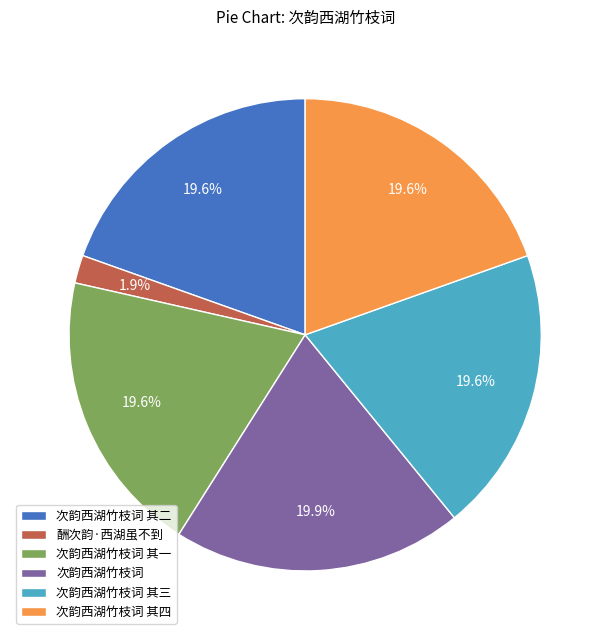

What percentage is NOT represented by 次韵西湖竹枝词 其三?

80.4%